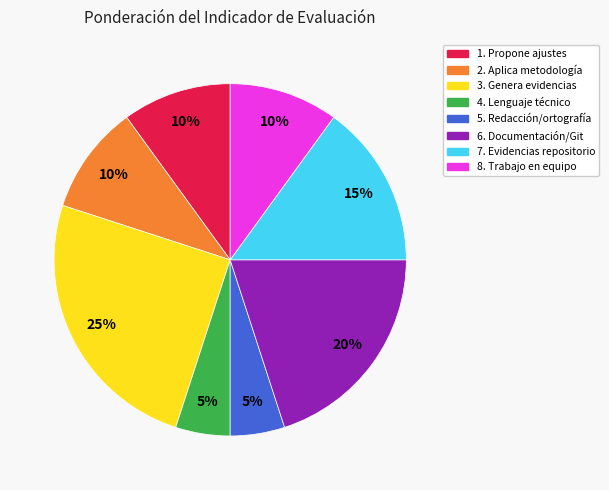

Does 3. Genera evidencias account for over 50% of the chart?

No